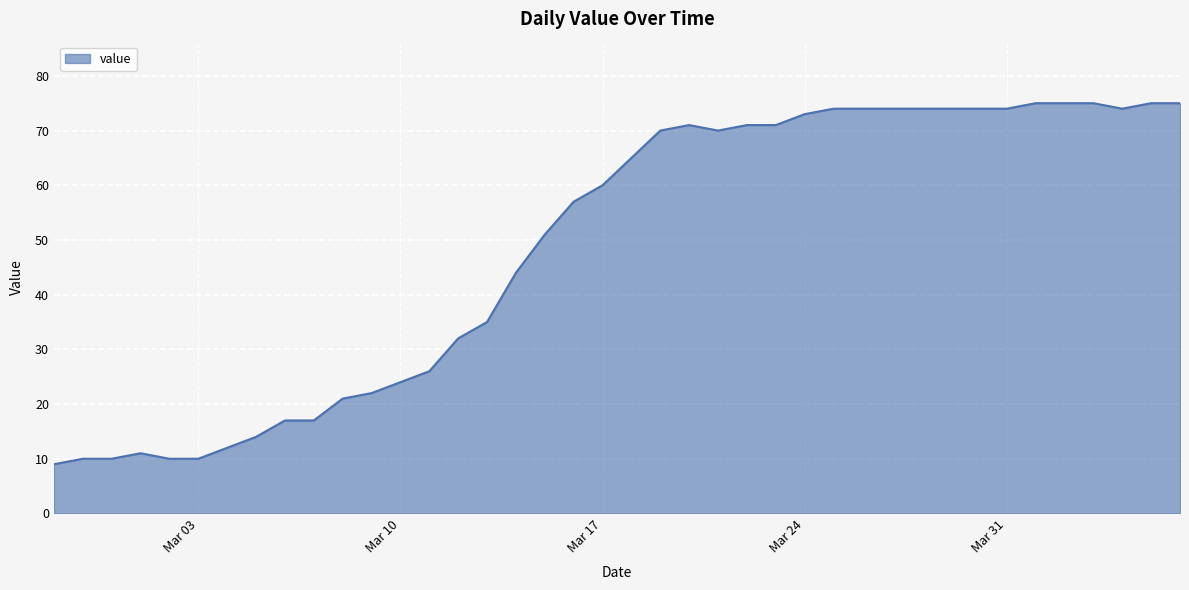

What is the difference between the maximum and minimum values?

66